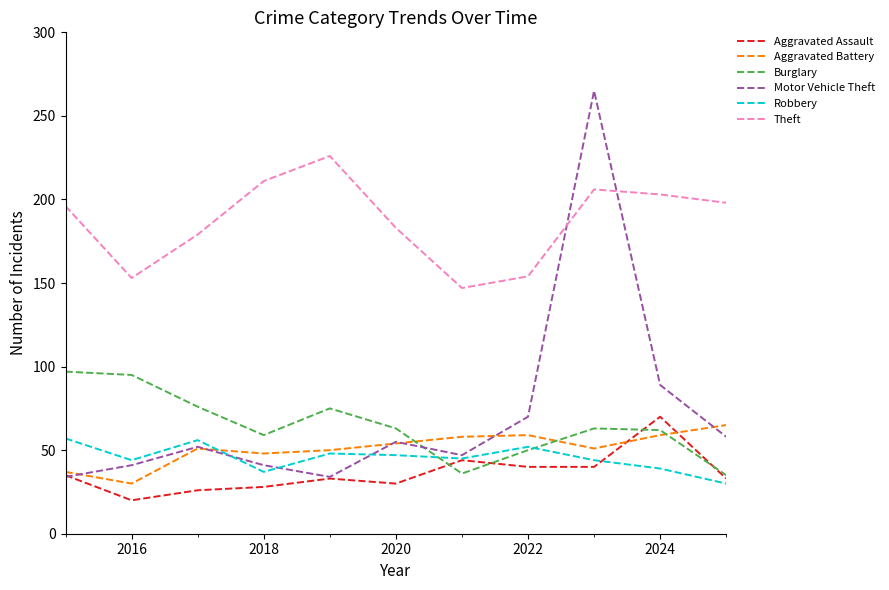

What is the maximum value for Theft?

226